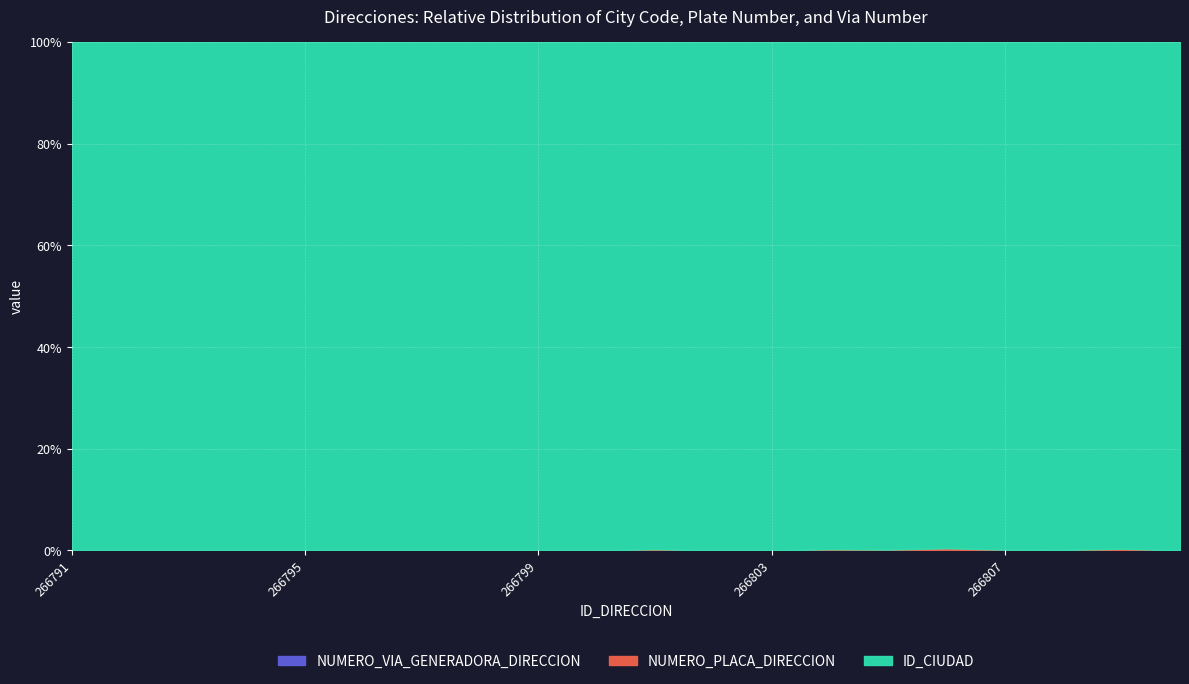

Reading right to left, transcribe all the data shown in this chart.

ID_CIUDAD: 266810=25290	266809=25754	266808=25269	266807=25175	266806=25899	266805=25754	266804=25754	266803=25175	266802=25817	266801=25777	266800=25286	266799=25290	266798=25799	266797=25817	266796=25473	266795=25758	266794=25286	266793=25799	266792=25214	266791=25214
NUMERO_PLACA_DIRECCION: 266810=1	266809=75	266808=12	266807=24	266806=80	266805=40	266804=55	266803=1	266802=1	266801=58	266800=1	266799=1	266798=1	266797=1	266796=1	266795=1	266794=1	266793=1	266792=1	266791=1
NUMERO_VIA_GENERADORA_DIRECCION: 266810=1	266809=10	266808=14	266807=12	266806=32	266805=3	266804=5	266803=1	266802=1	266801=3	266800=1	266799=1	266798=1	266797=1	266796=1	266795=1	266794=1	266793=1	266792=1	266791=1